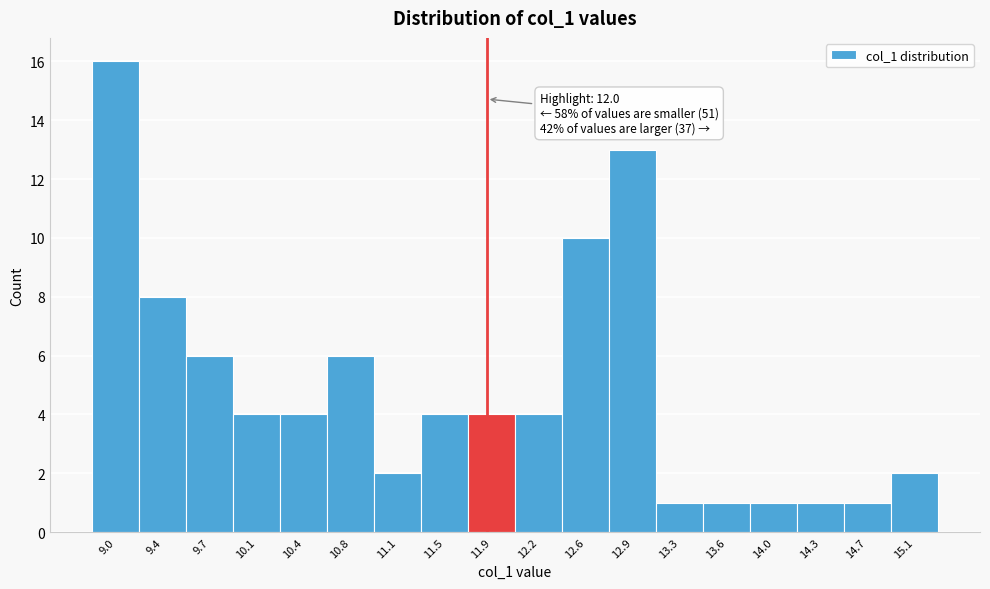

Reading left to right, what are all the values shown in this chart?

16	8	6	4	4	6	2	4	4	4	10	13	1	1	1	1	1	2